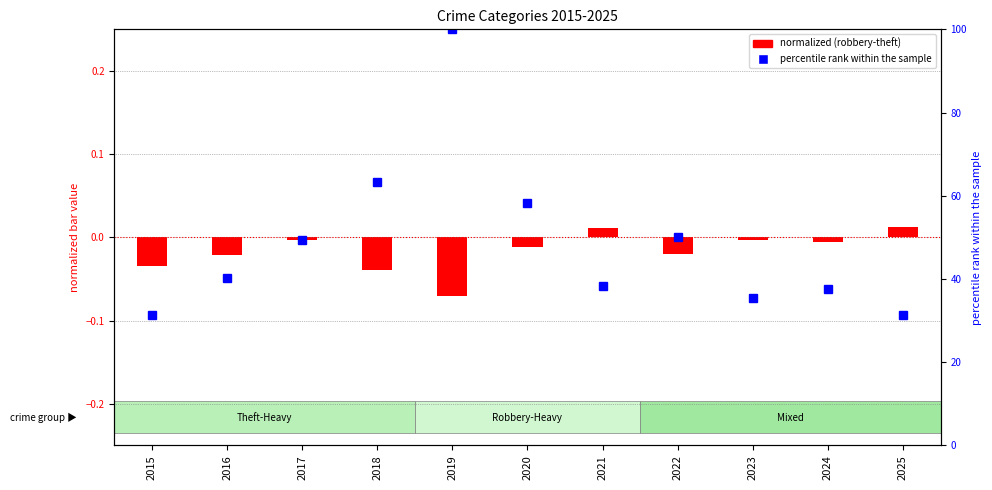

Between 2017 and 2022, which is larger?

2017